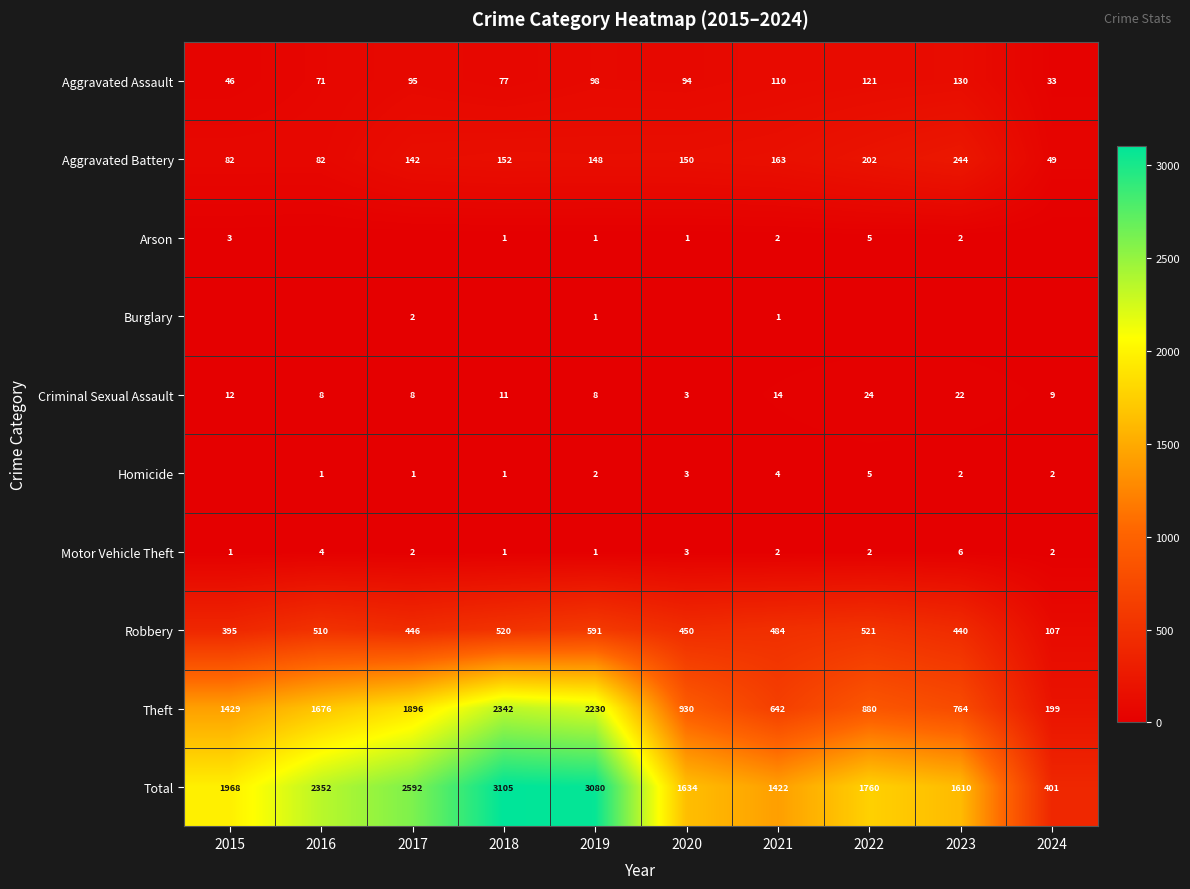

What is the minimum value for Robbery?

107